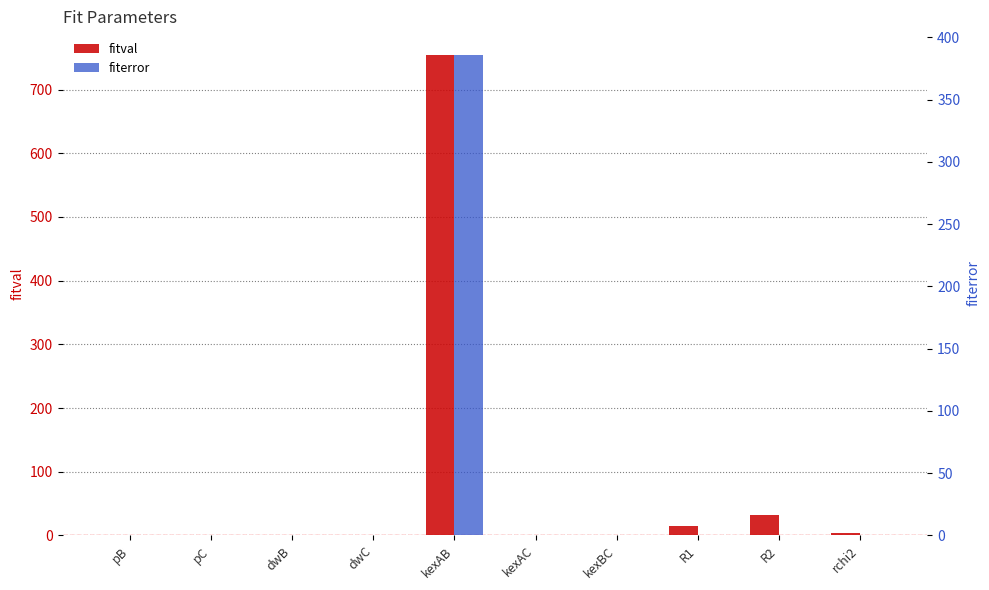

Reading left to right, extract all data points from this chart.

fitval: 0.0	0.0	0.5	0.0	753.7	0.0	0.0	15.0	32.6	3.5
fiterror: 0.0	0.0	0.0	0.0	385.5	0.0	0.0	0.0	0.2	0.0